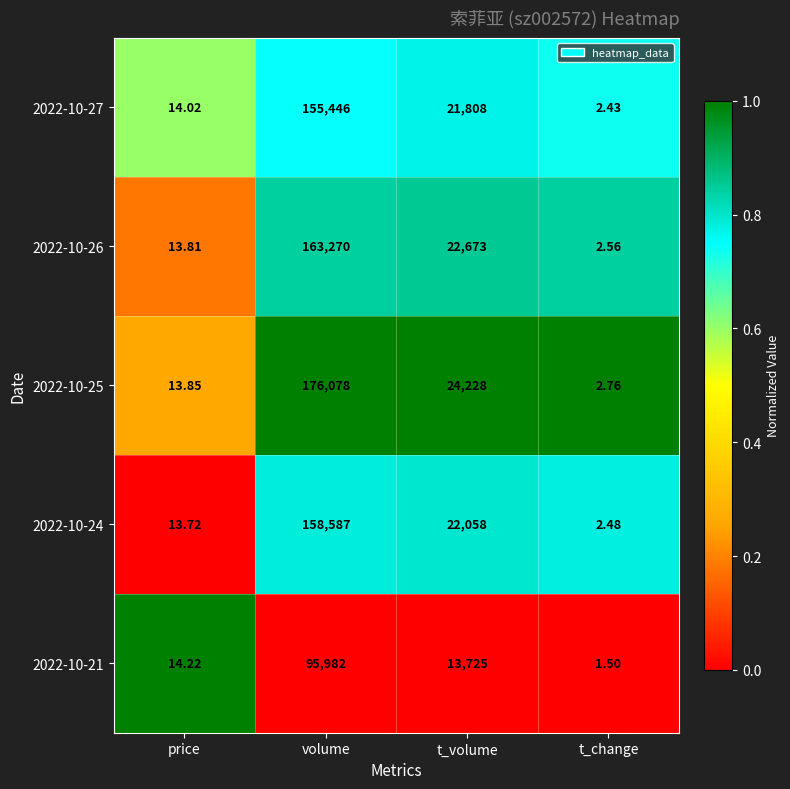

At which label does 2022-10-21 first exceed 13725?

volume